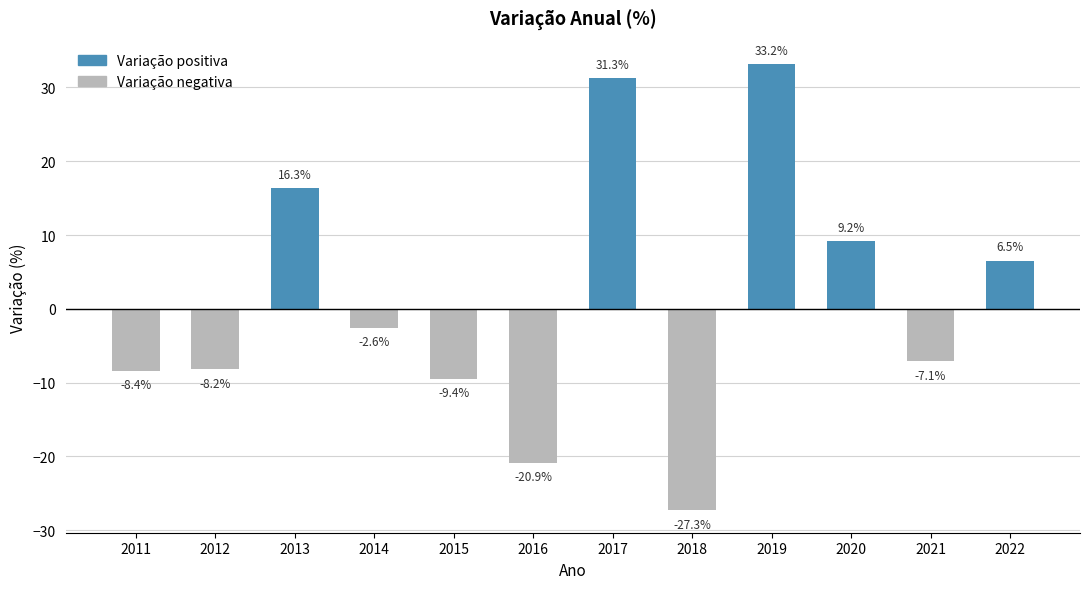

Rank the categories by value from highest to lowest.

2019, 2017, 2013, 2020, 2022, 2014, 2021, 2012, 2011, 2015, 2016, 2018